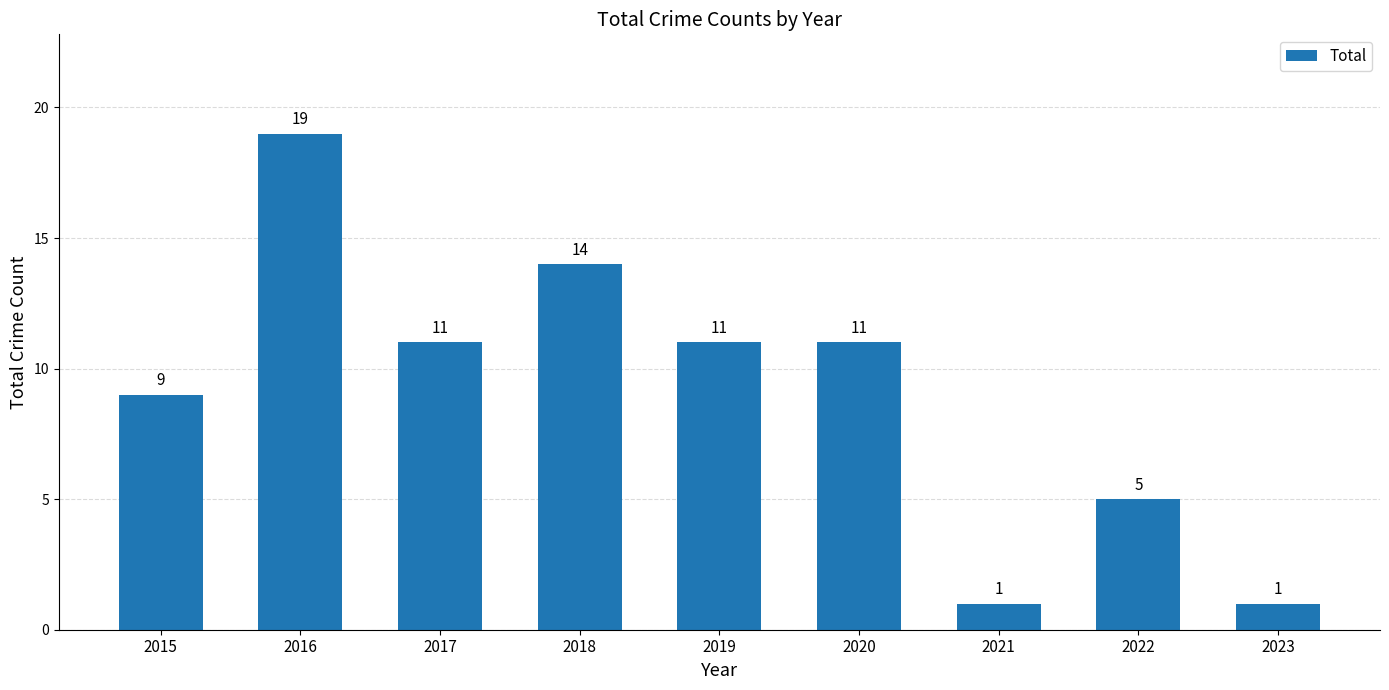

Reading right to left, transcribe all the data shown in this chart.

1	5	1	11	11	14	11	19	9